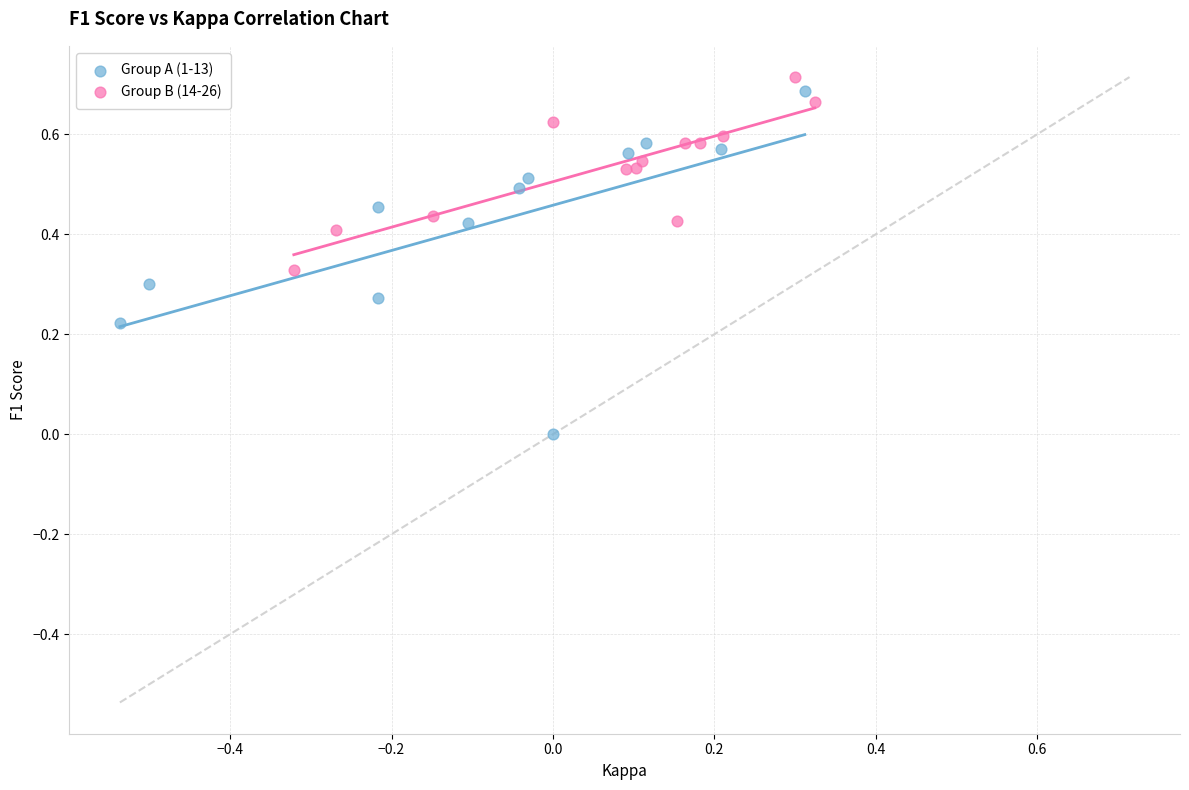

Which series contains the lowest Y value?

Group A (1-13)